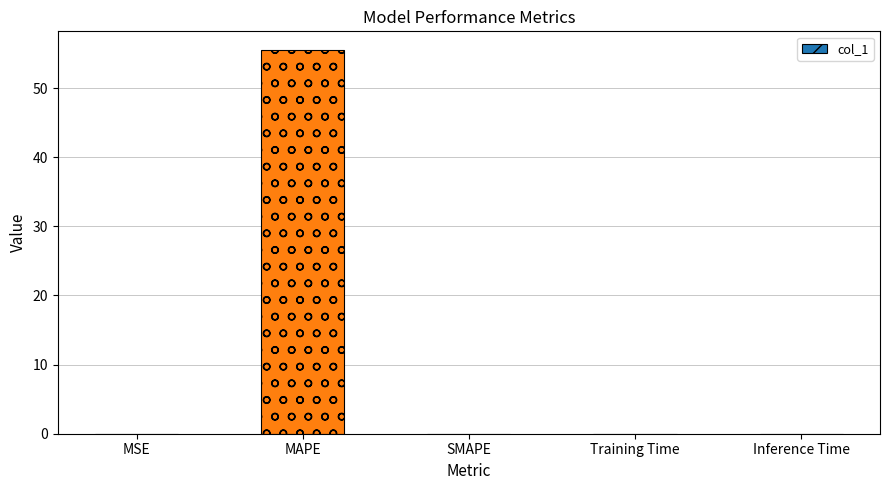

How many series are shown in this chart?

1